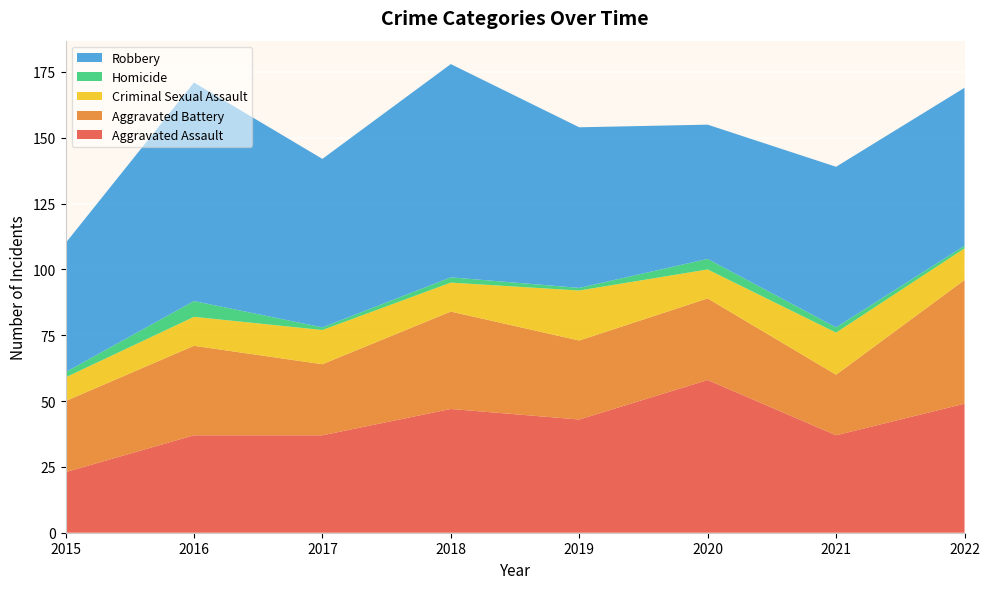

Reading right to left, extract all data points from this chart.

Aggravated Assault: 49	37	58	43	47	37	37	23
Aggravated Battery: 47	23	31	30	37	27	34	27
Criminal Sexual Assault: 12	16	11	19	11	13	11	9
Homicide: 1	2	4	1	2	1	6	2
Robbery: 60	61	51	61	81	64	83	49